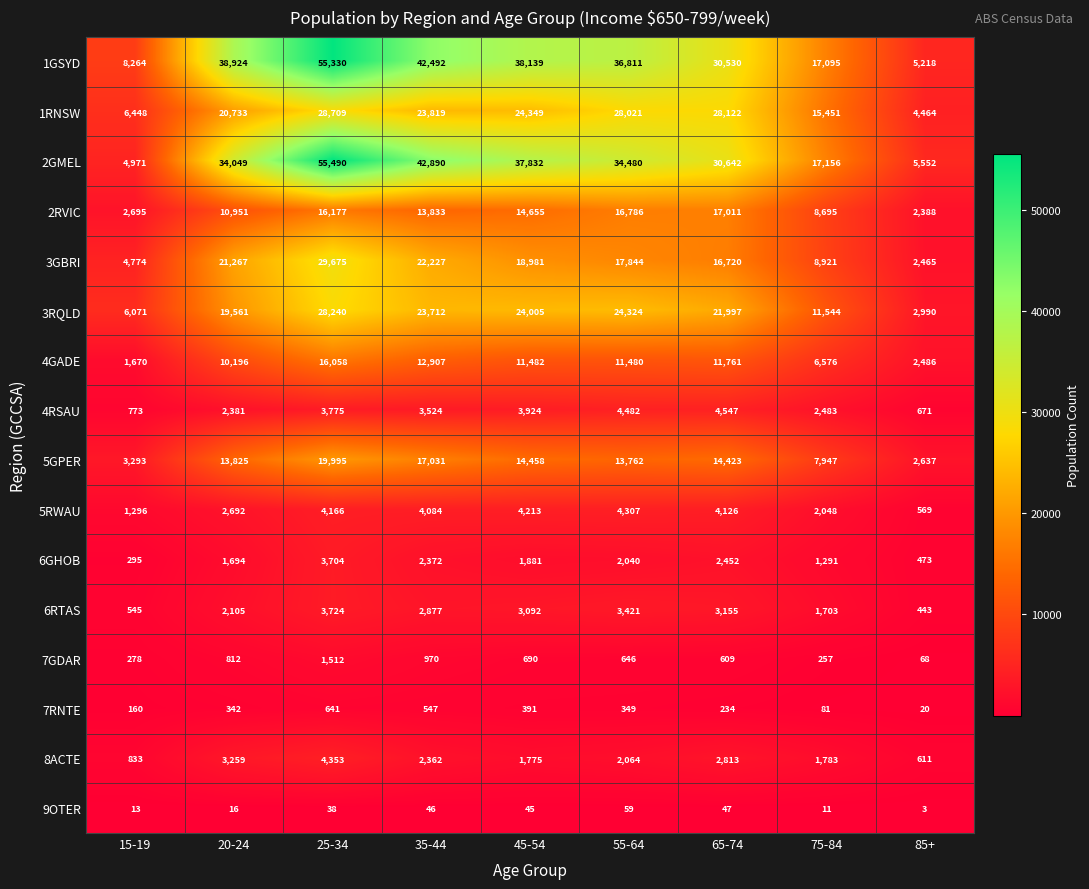

What is the total value across all series at 35-44?

215693